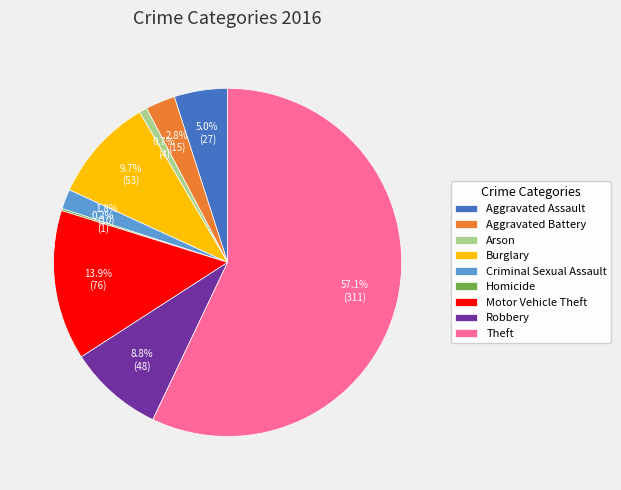

Which has a higher value, Aggravated Assault or Burglary?

Burglary